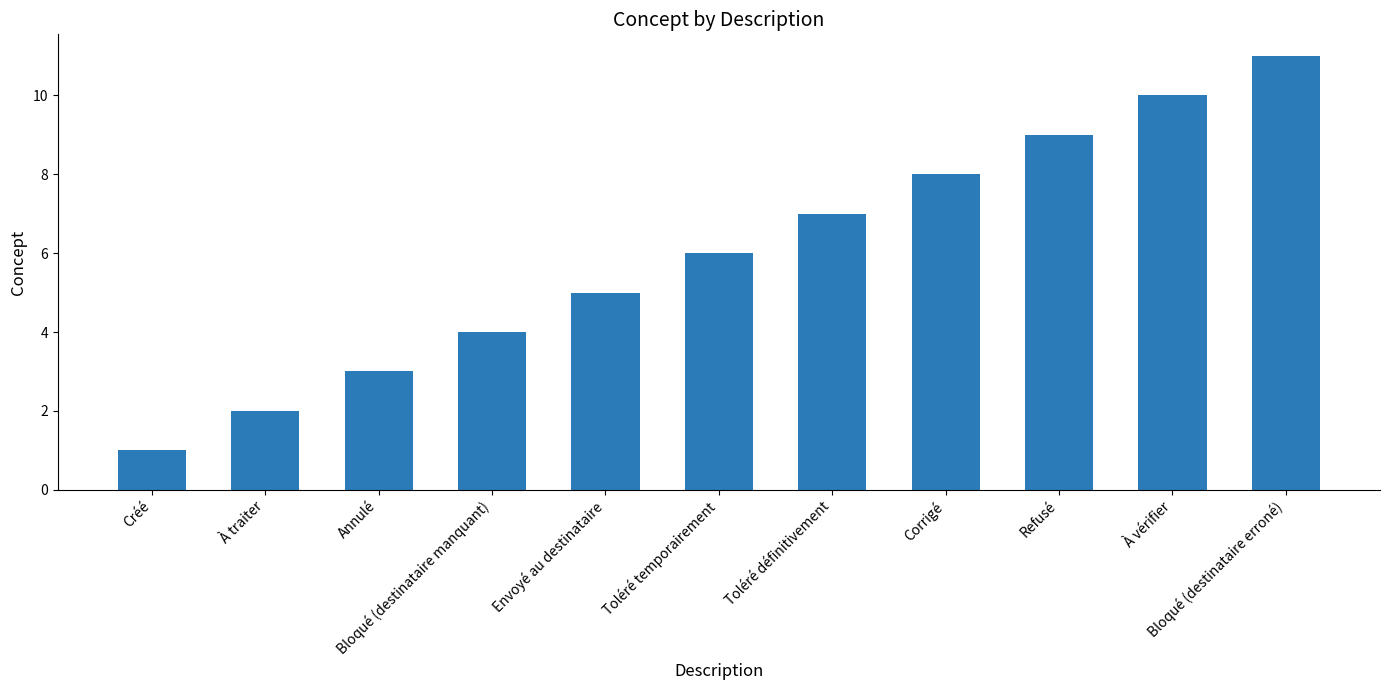

What is the difference between the second highest and second lowest values?

8